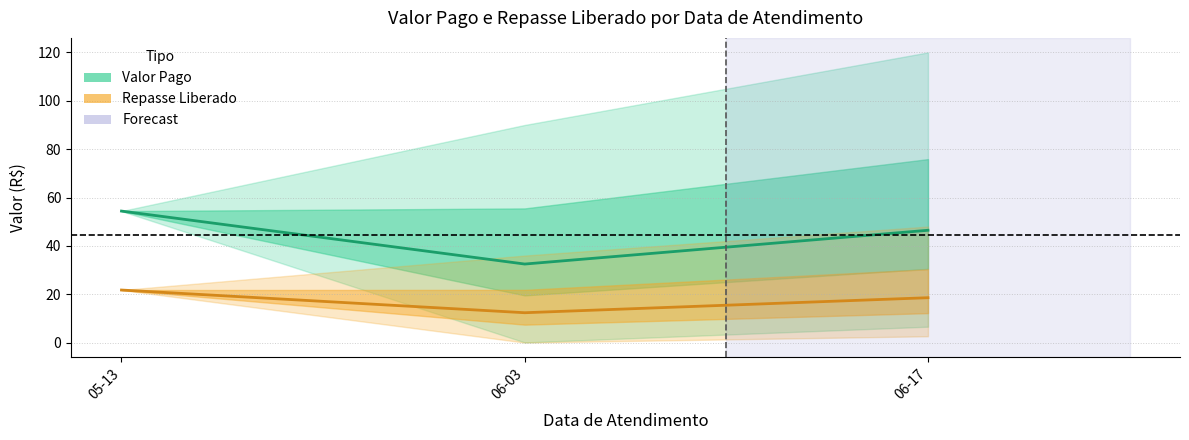

What is the label of the 3rd point from the left?

06-17